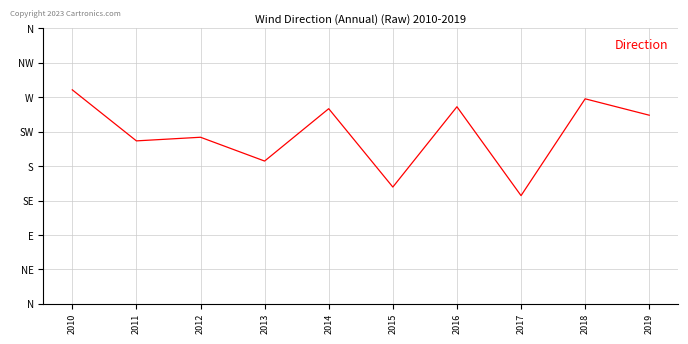

What is the value of the 4th point from the left?

1.3